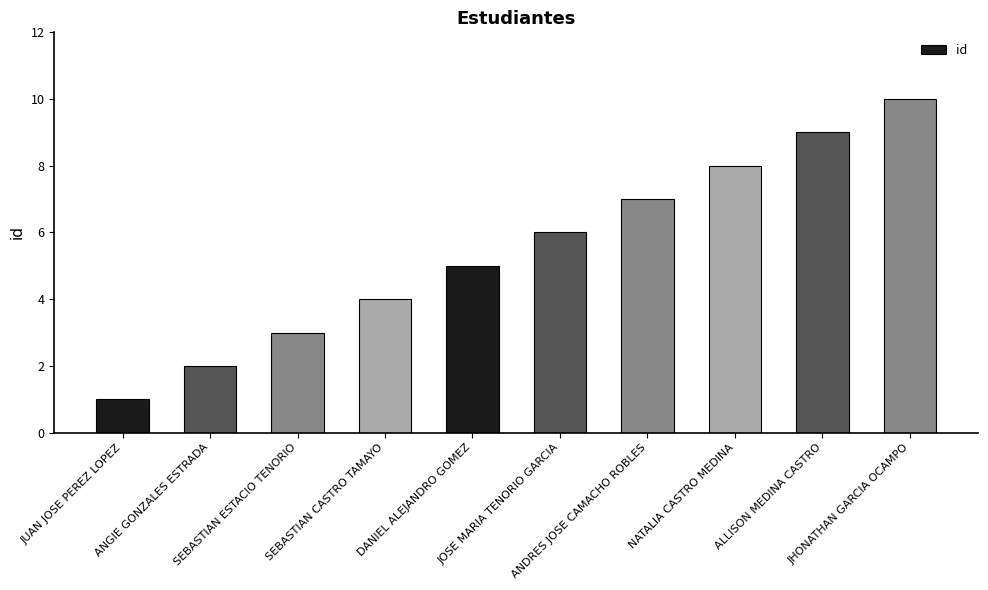

How many data points are less than 6?

5